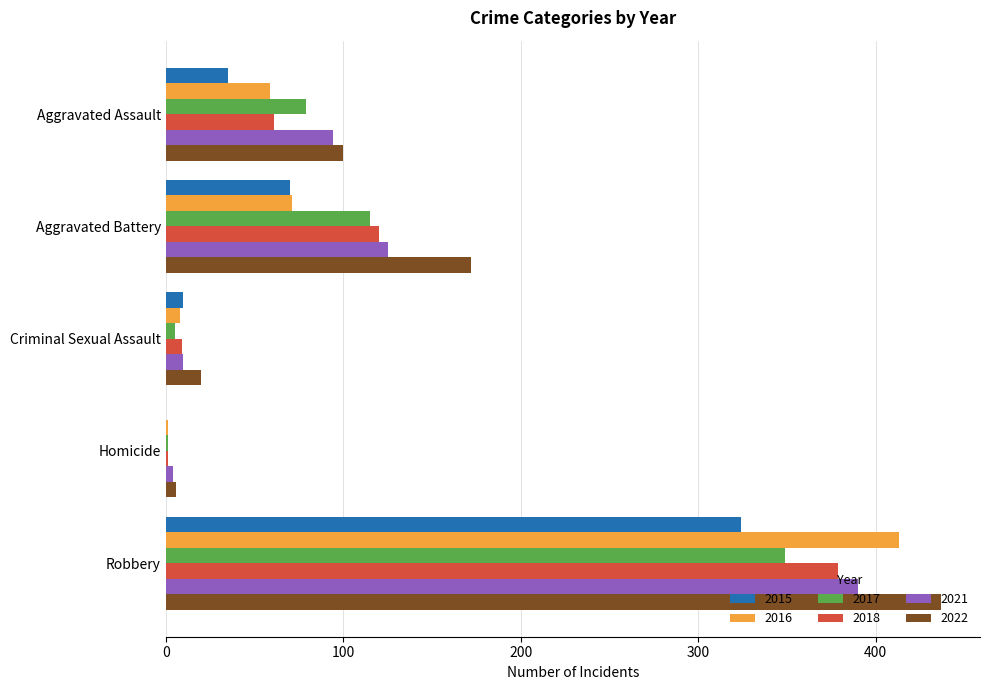

What is the difference between the 2021 values at Homicide and Aggravated Battery?

121